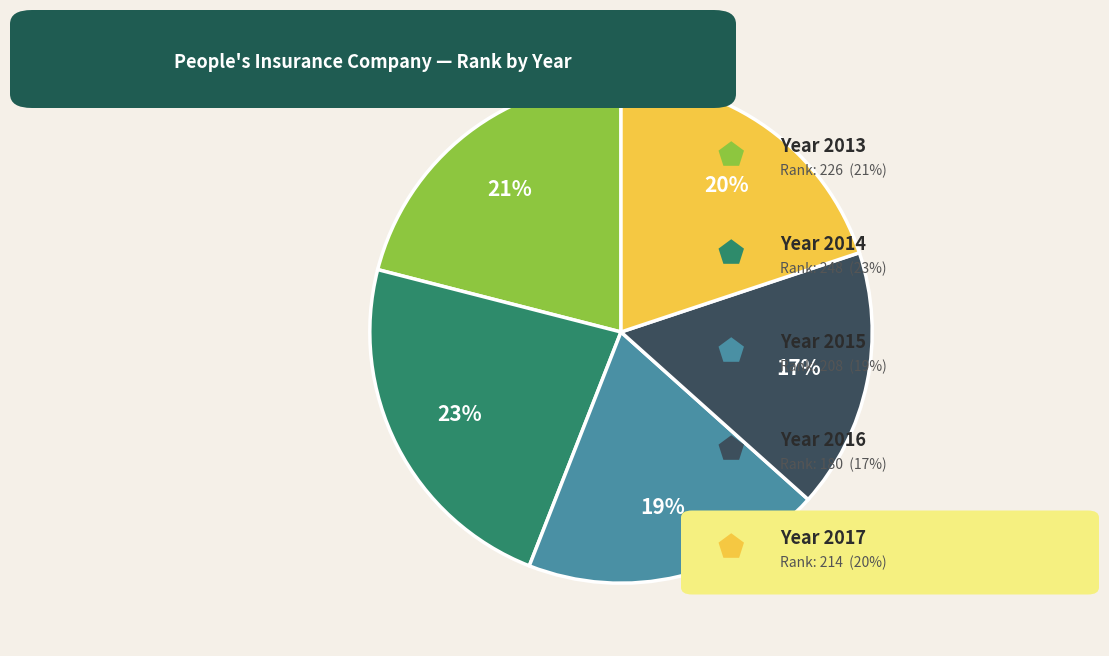

To the nearest percent, what is the difference between the largest and smallest slice percentages?

6%